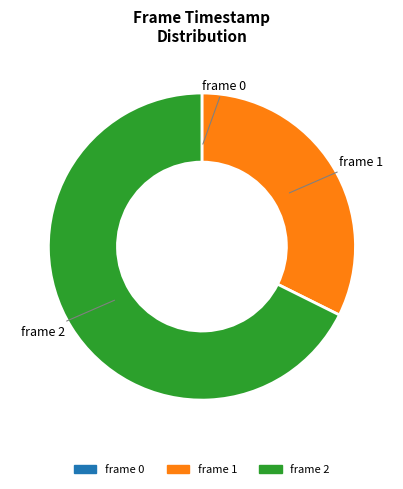

What percentage do frame 2 and frame 1 together represent?

100.0%